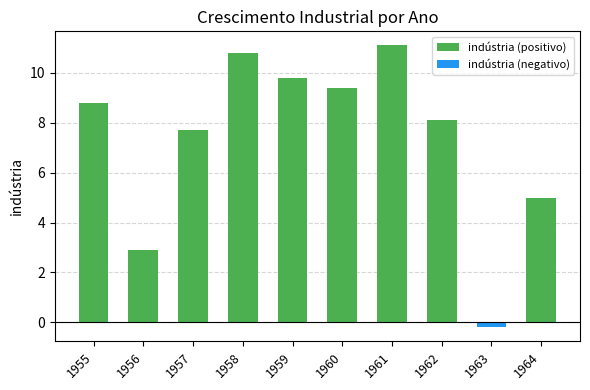

Reading left to right, list all the values displayed in this chart.

indústria (positivo): 1955=8.8	1956=2.9	1957=7.7	1958=10.8	1959=9.8	1960=9.4	1961=11.1	1962=8.1	1963=0.0	1964=5.0
indústria (negativo): 1955=0.0	1956=0.0	1957=0.0	1958=0.0	1959=0.0	1960=0.0	1961=0.0	1962=0.0	1963=-0.2	1964=0.0